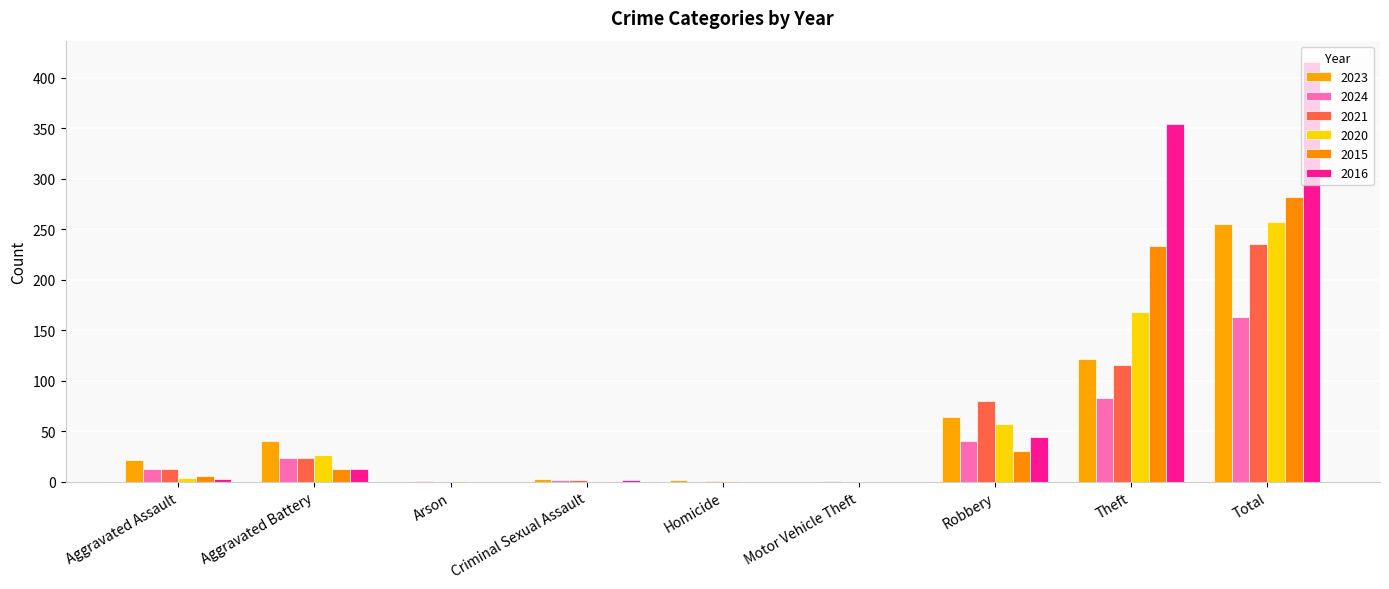

What are all the series names shown in the legend?

2023, 2024, 2021, 2020, 2015, 2016